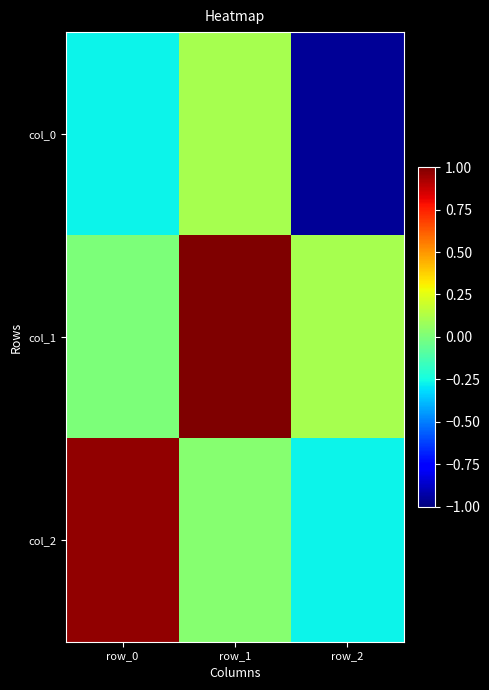

What is the spread (max minus min) of values at row_0?

1.2